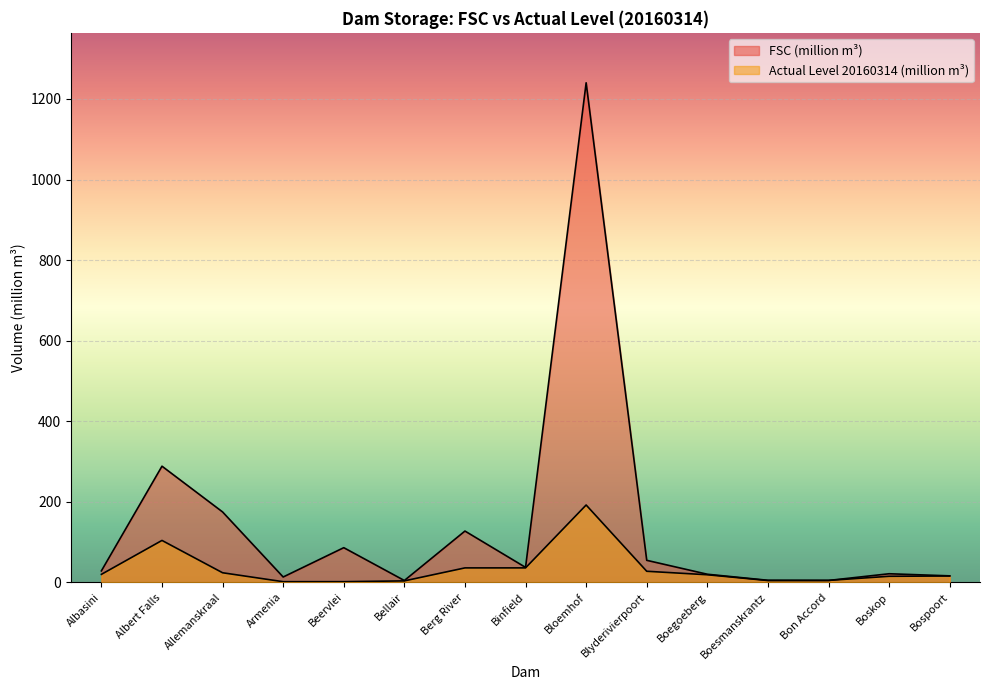

The value of Actual Level 20160314 (million m³) at Beervlei is 0.7. True or false?

False